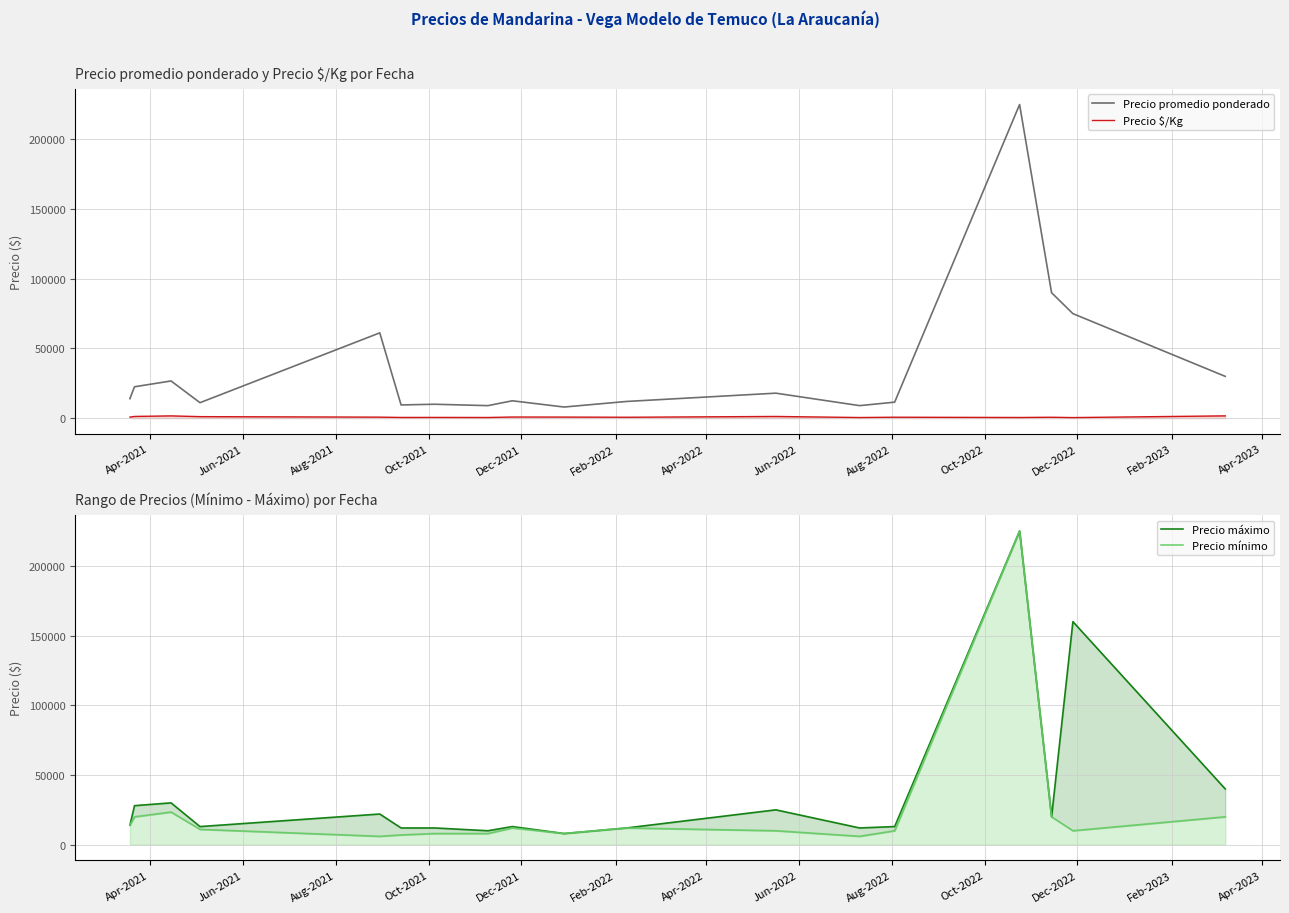

Reading left to right, what are all the values shown in this chart?

Precio promedio ponderado: 14000	22533	26700	11119	61206	9500	10000	9000	12481	8000	12000	17945	9000	11500	225000	90000	75000	30000
Precio $/Kg: 778	1252	1650	1112	749	528	556	500	832	800	667	1239	478	695	500	678	434	1667
Precio máximo: 14000	28000	30000	13000	22000	12000	12000	10000	13000	8000	12000	25000	12000	13000	225000	20000	160000	40000
Precio mínimo: 14000	20000	23400	11000	6000	7000	8000	8000	12000	8000	12000	10000	6000	10000	225000	20000	10000	20000